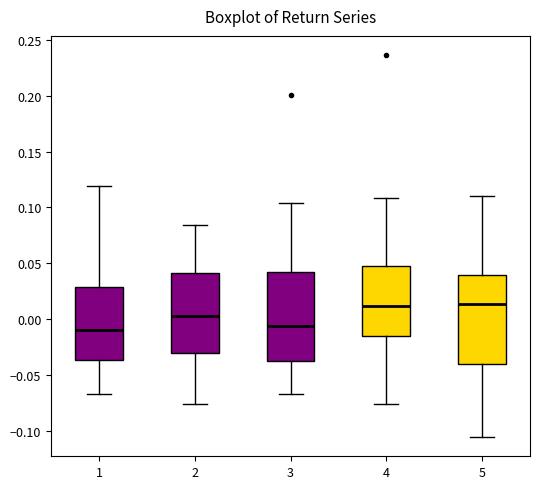

Where is the lower edge of the box at x = 5 on the y-axis? The values are not printed on the chart, so give them approximately, as read against the axis.

-0.040